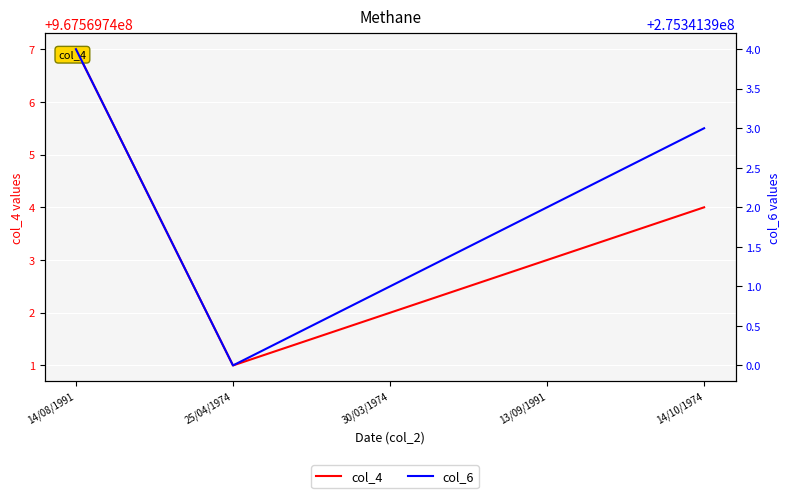

Which series has the largest total across all categories?

col_4